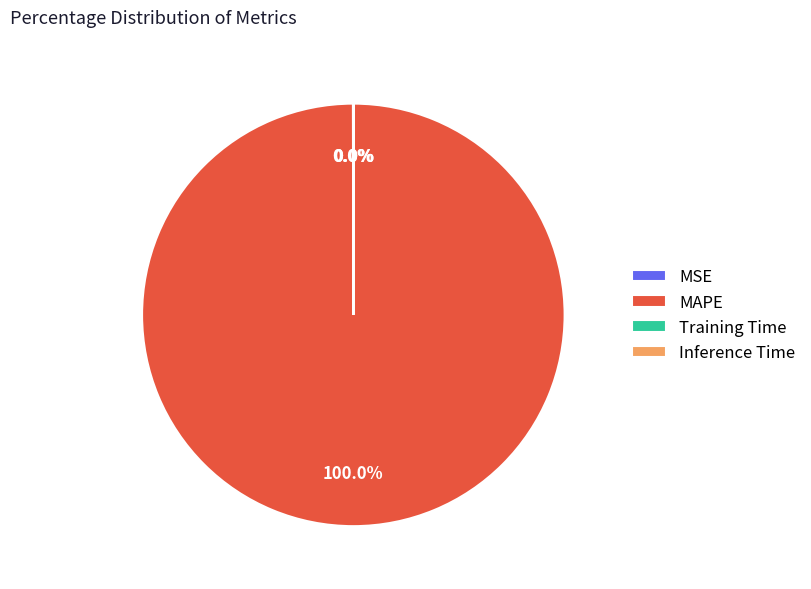

Which category has the biggest portion of the pie?

MAPE